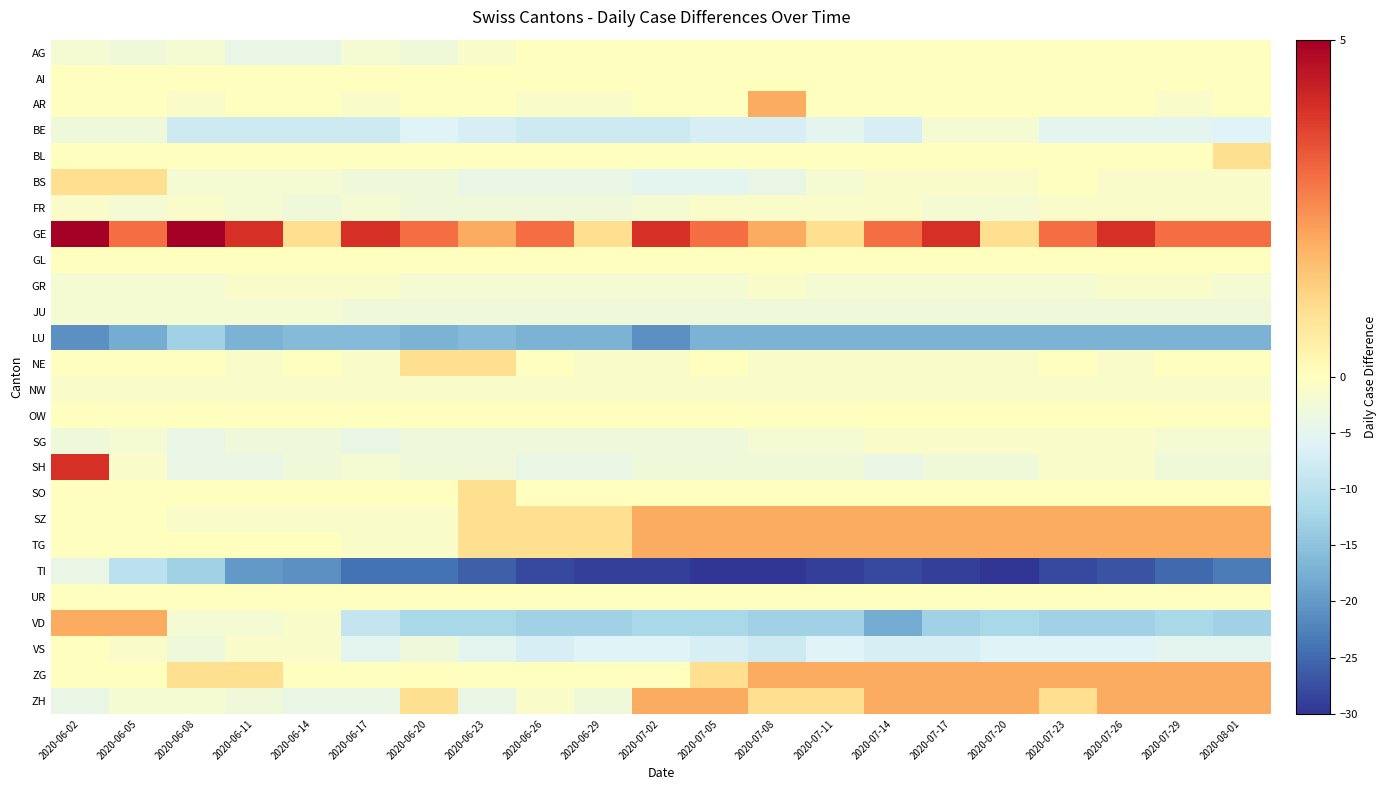

List the series in order of their peak value, lowest first.

LU, TI, BE, JU, FR, GR, NW, SG, AG, AI, GL, OW, UR, VS, BL, BS, NE, SO, AR, SZ, TG, VD, ZG, ZH, SH, GE